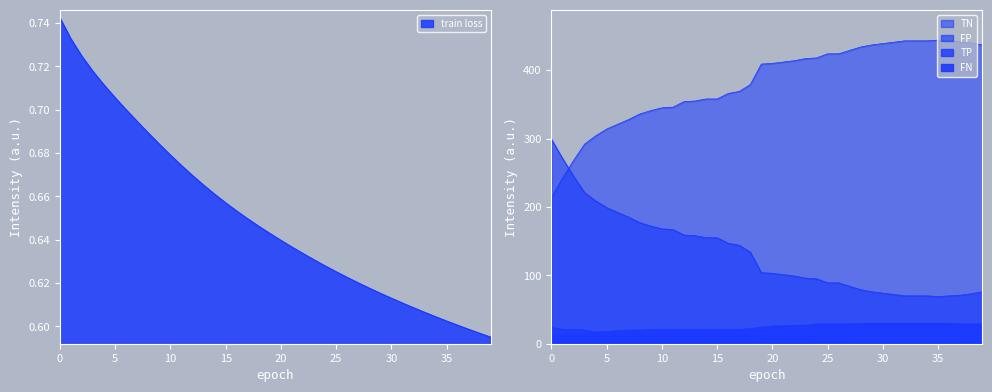

What is the average value of the FP series?

132.2